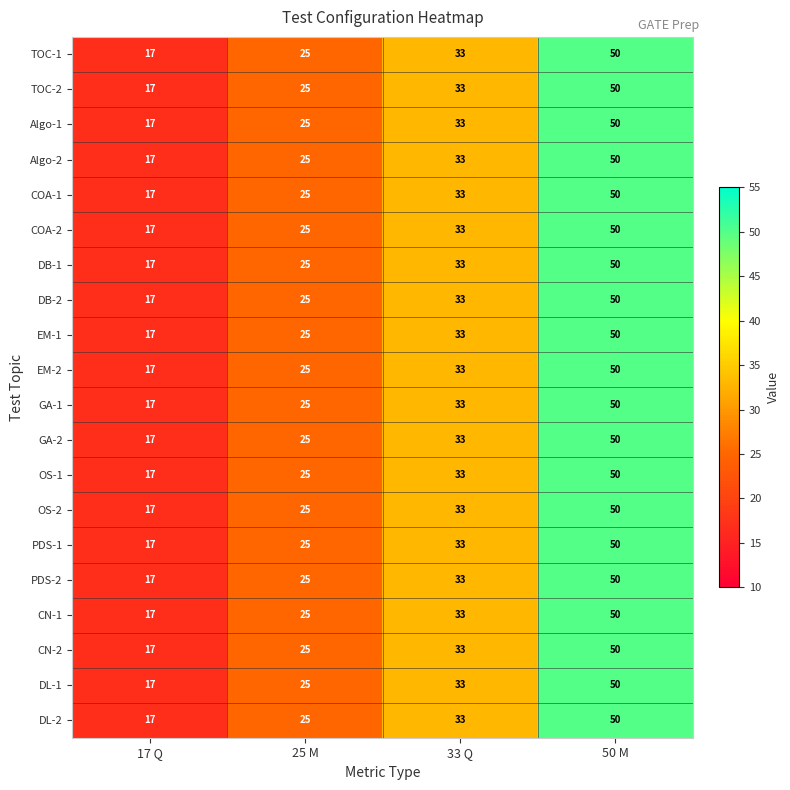

Rank the categories by COA-1 value from lowest to highest.

17 Q, 25 M, 33 Q, 50 M